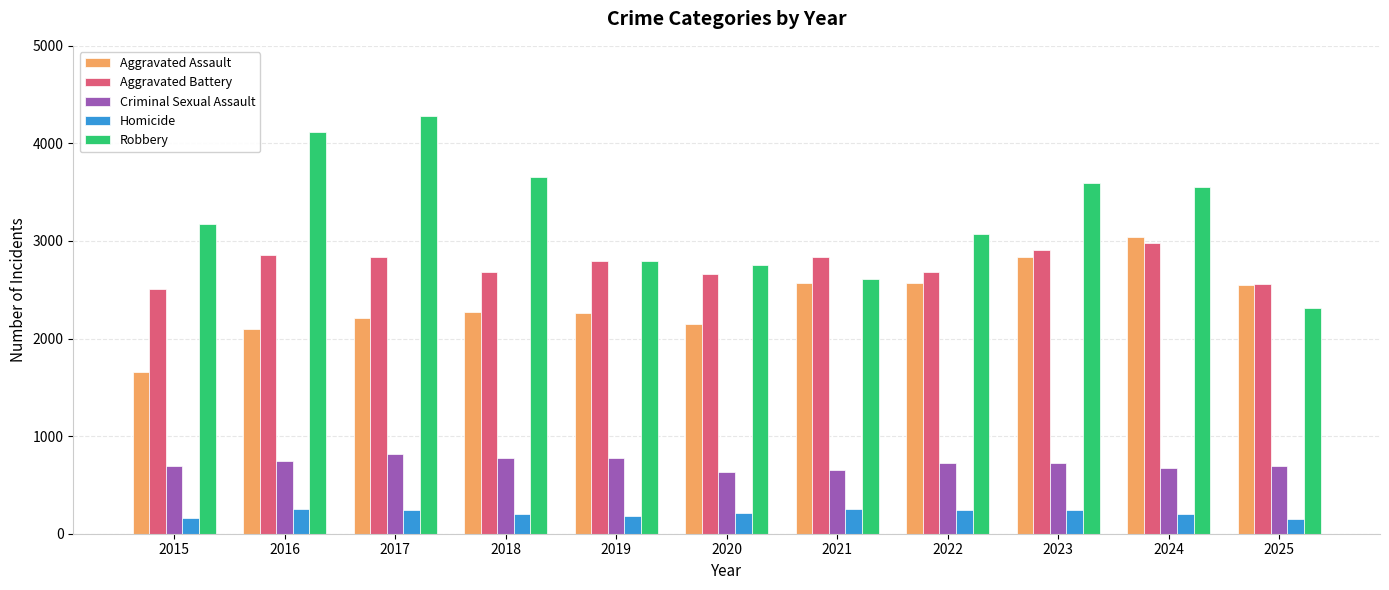

What is the sum of all Criminal Sexual Assault values?

7905